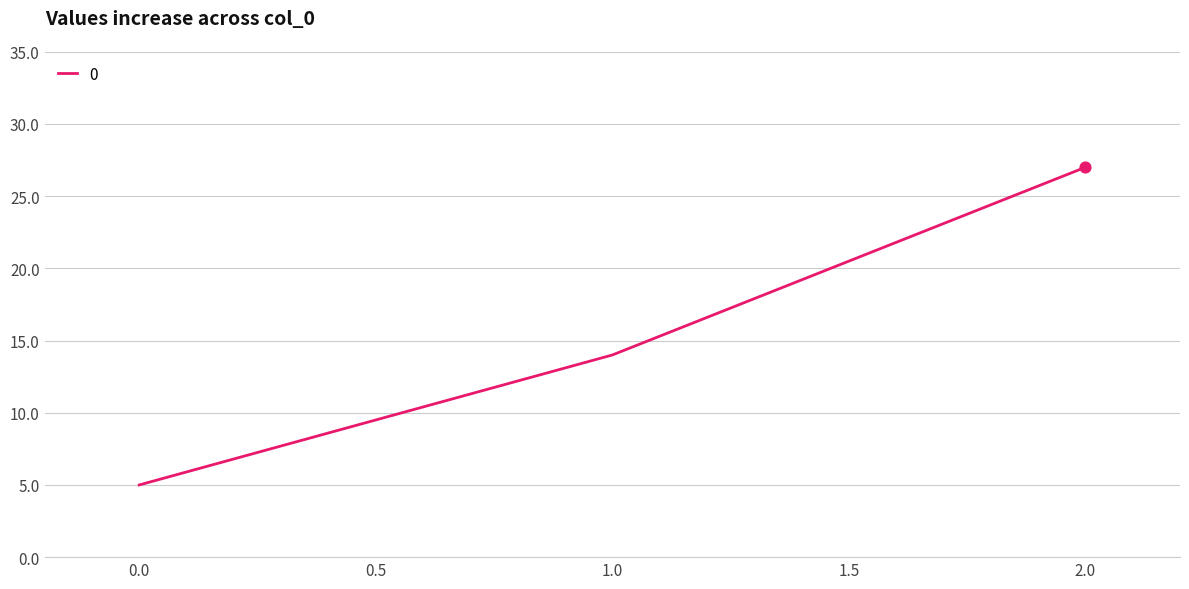

Approximately how many times larger is the value at 1.0 compared to 2.0?

0.5